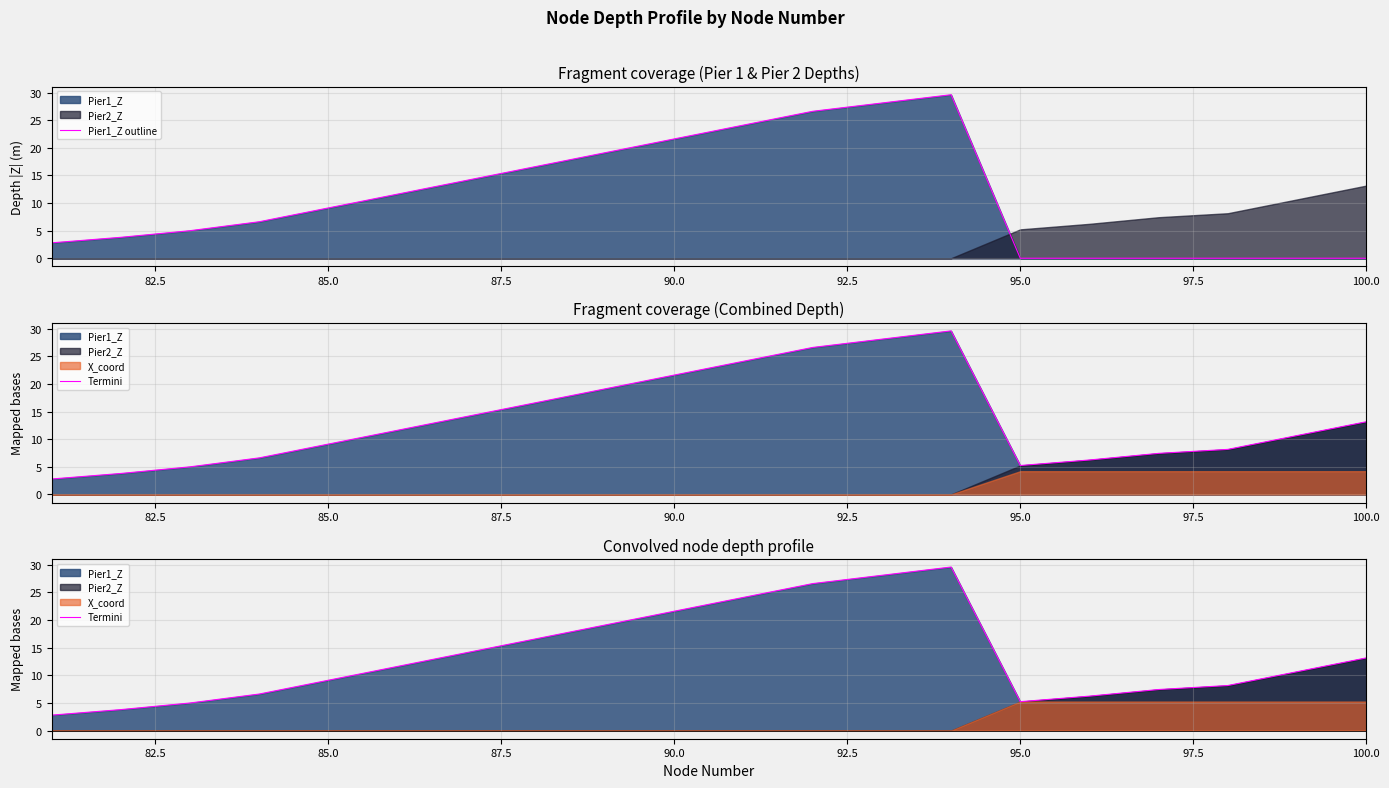

True or false: Pier1_Z outline has more than 1 points higher than both neighbors.

False